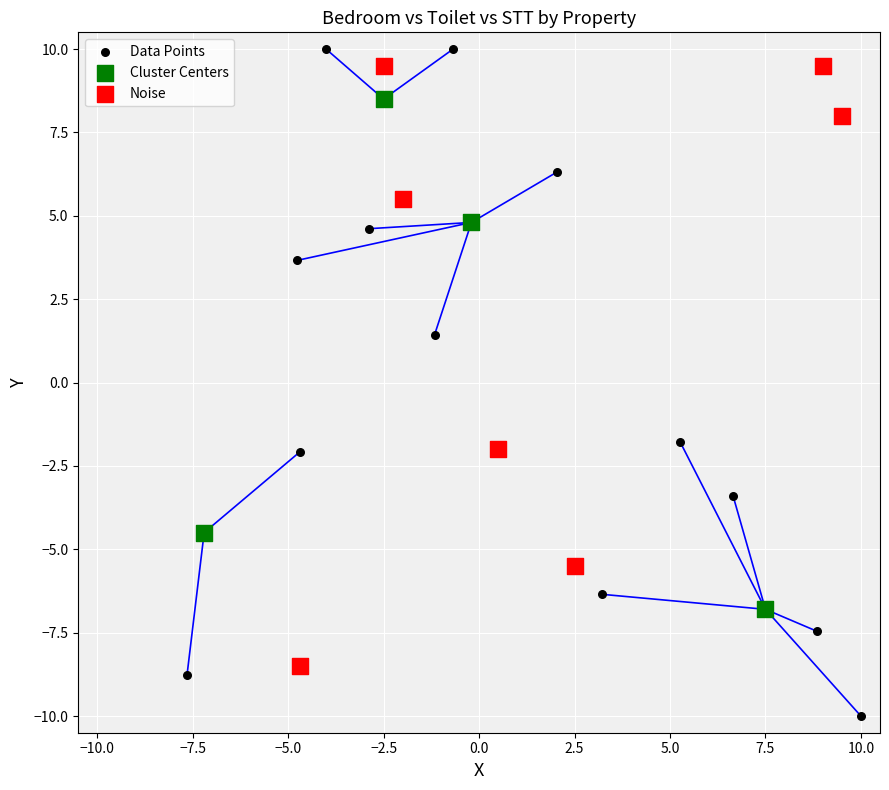

Which series reaches the minimum Y coordinate?

Data Points